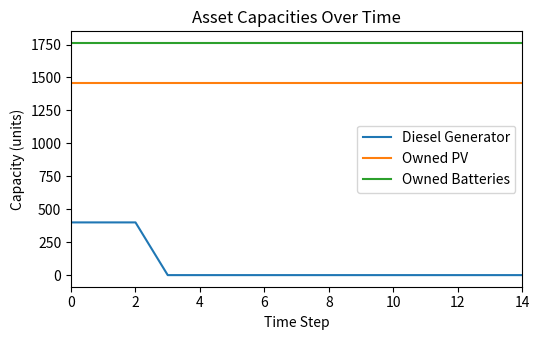

Which series has the largest total across all categories?

Owned Batteries